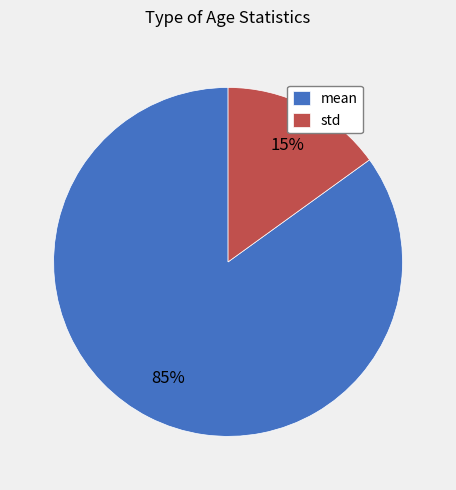

Which has a higher value, mean or std?

mean